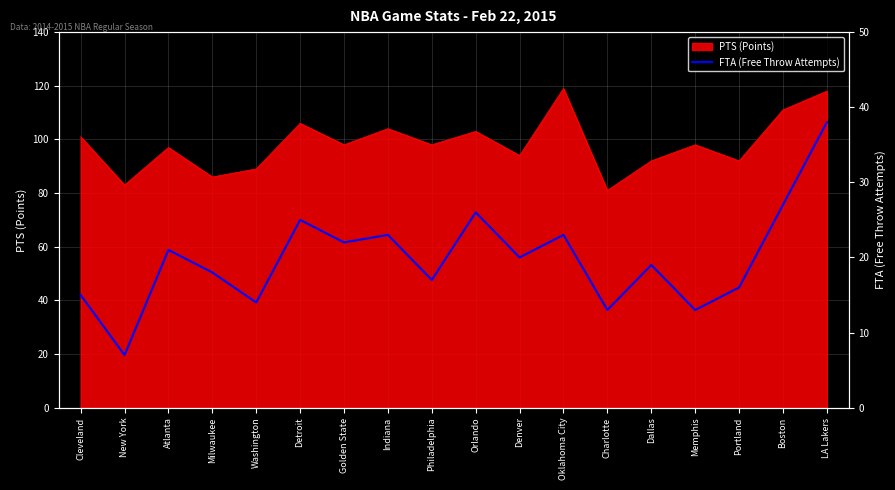

What position from the left is Indiana?

8